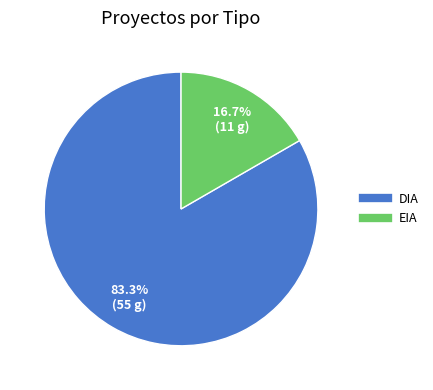

True or false: EIA accounts for 5% of the total.

False